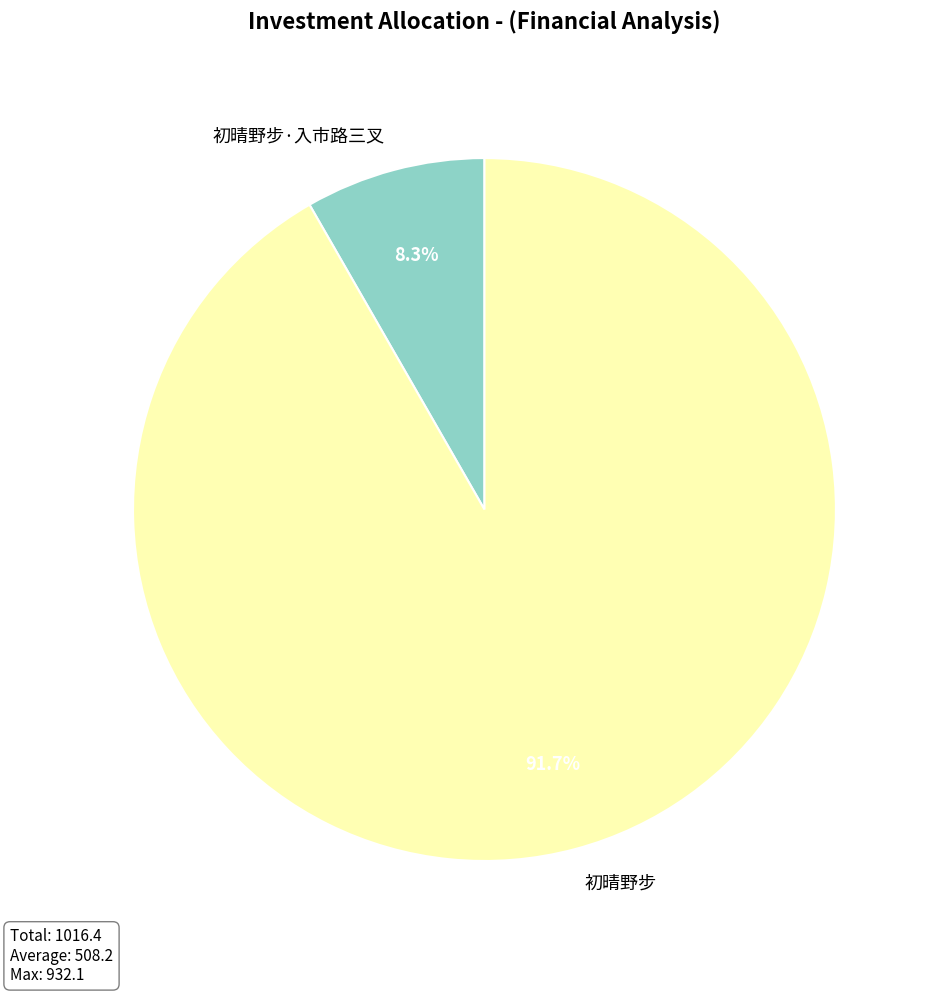

What percentage is the 初晴野步·入市路三叉 slice, to the nearest percent?

8%